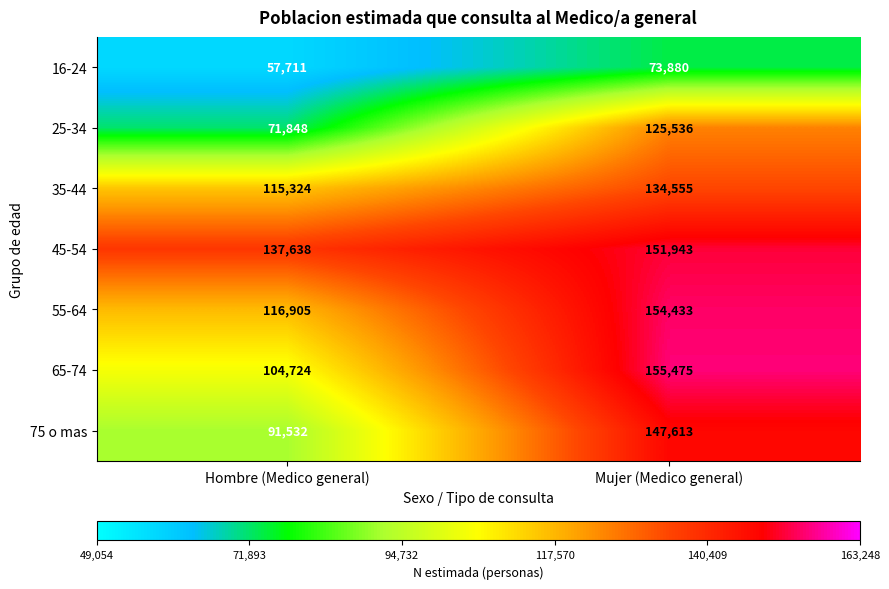

At which category is the sum across all series the highest?

Mujer (Medico general)